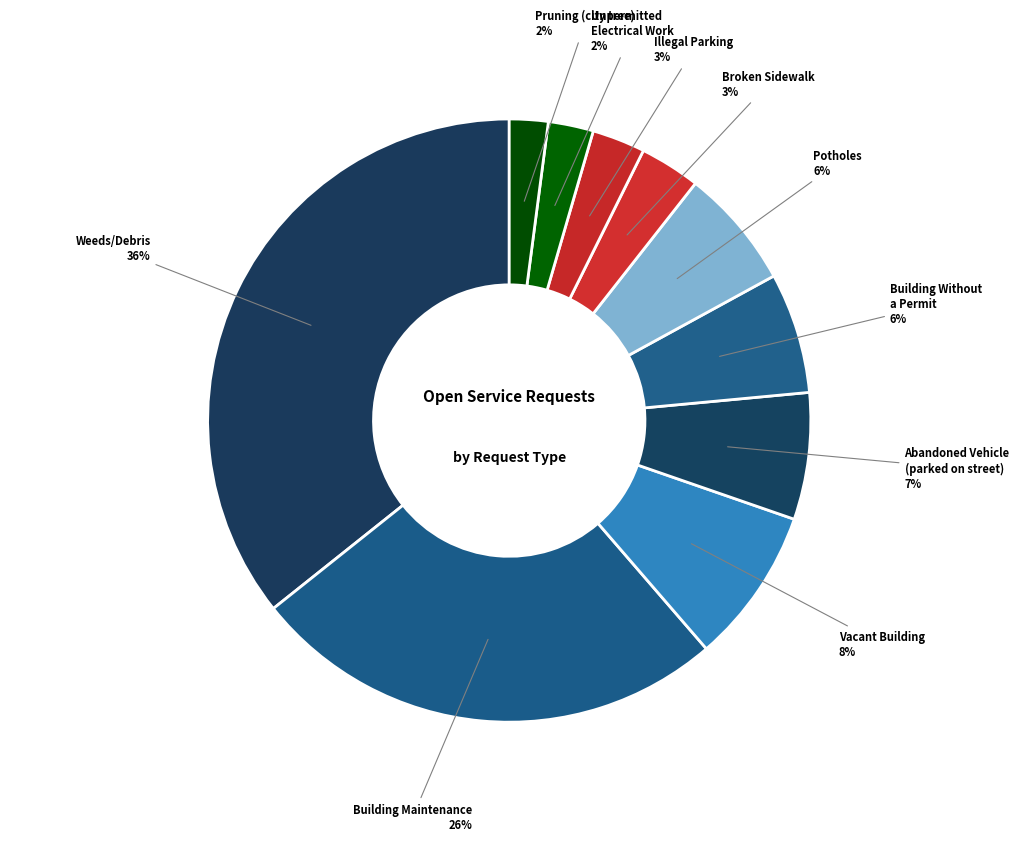

To the nearest percent, what is the average slice percentage?

10%